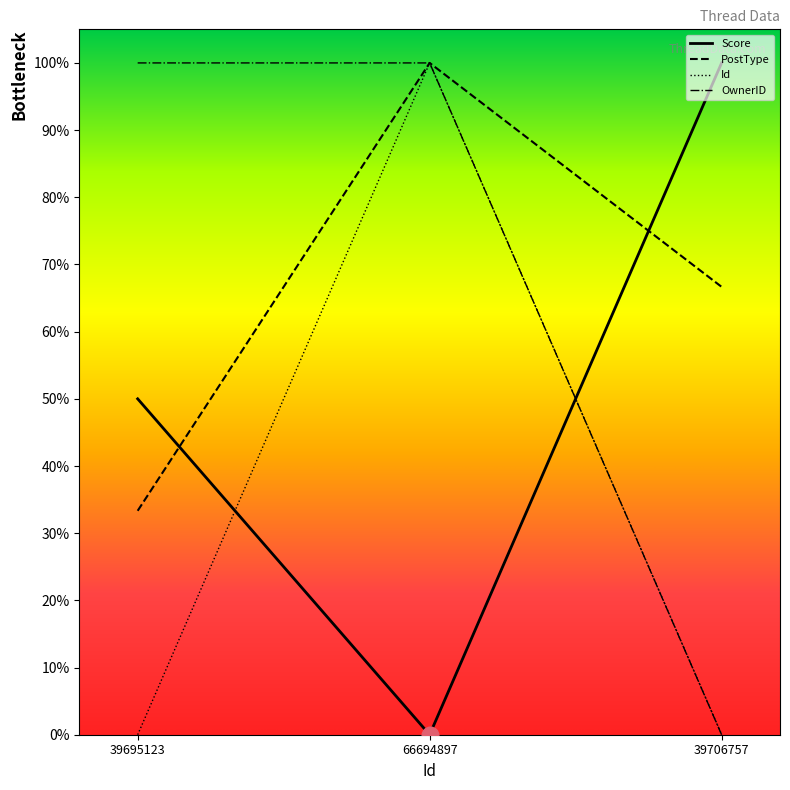

Is this an area chart (filled region under the line)?

No